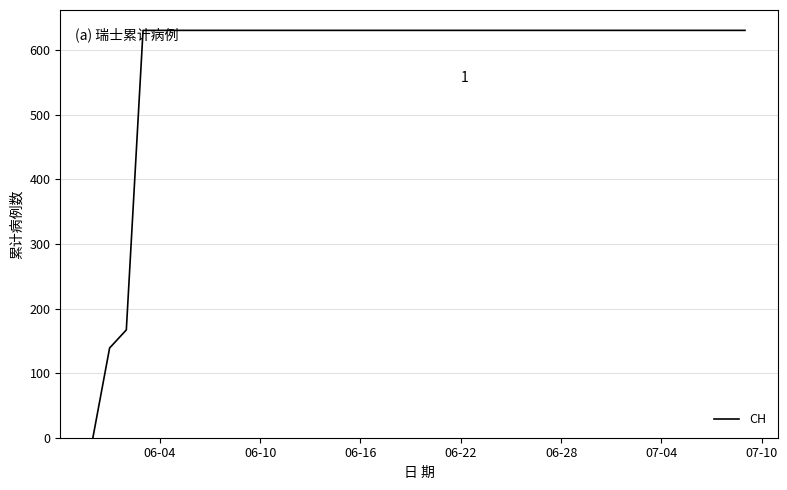

What is the difference between the maximum and minimum values?

631